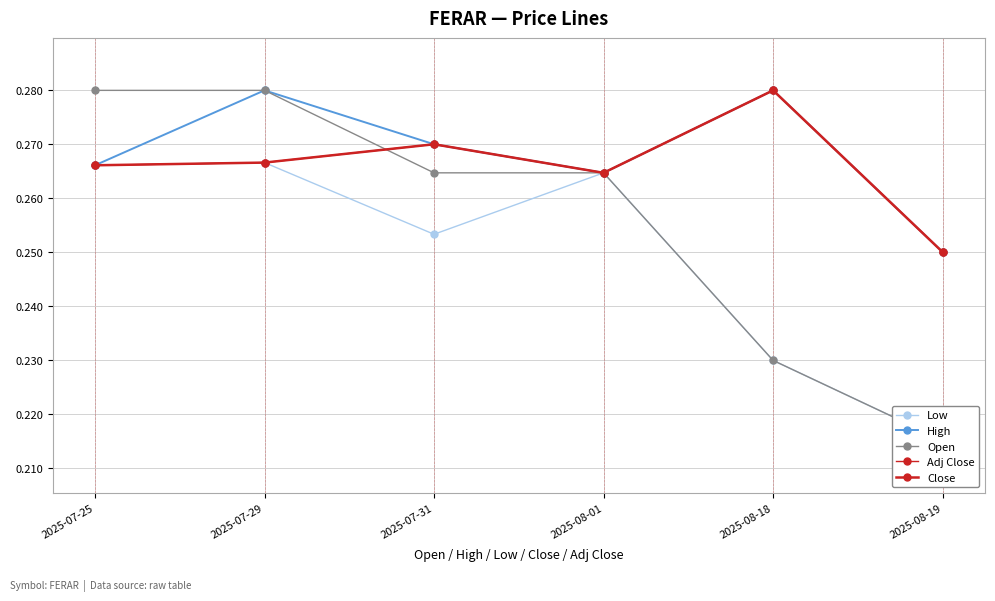

What is the average value of the High series?

0.3